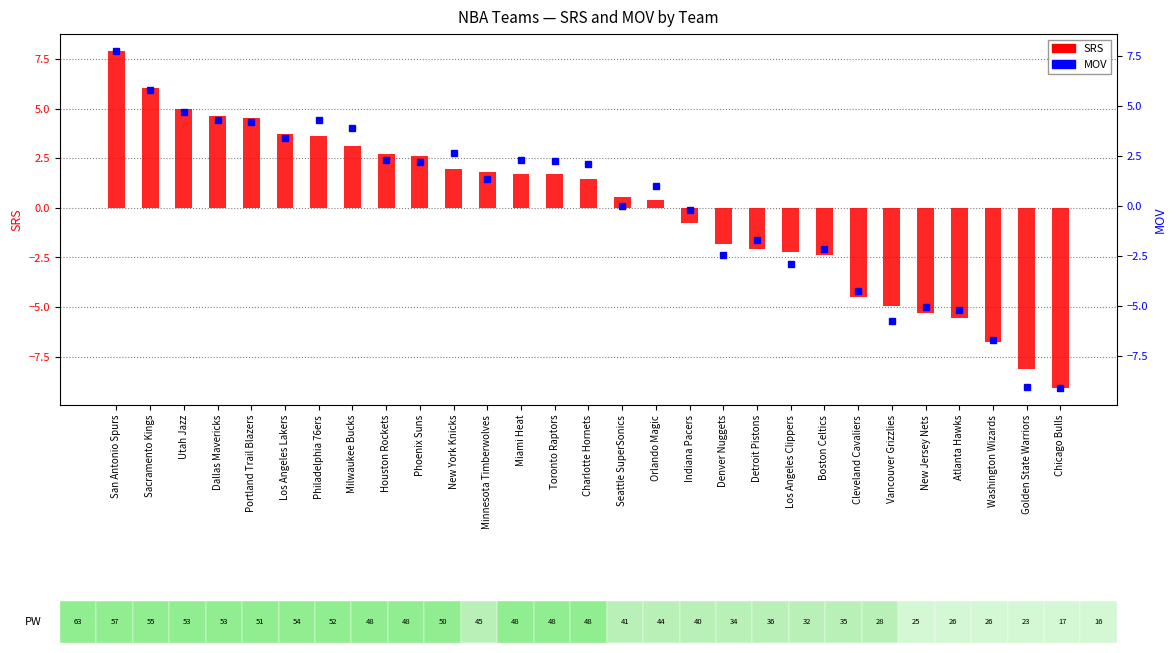

Count the number of categories in the chart.

29